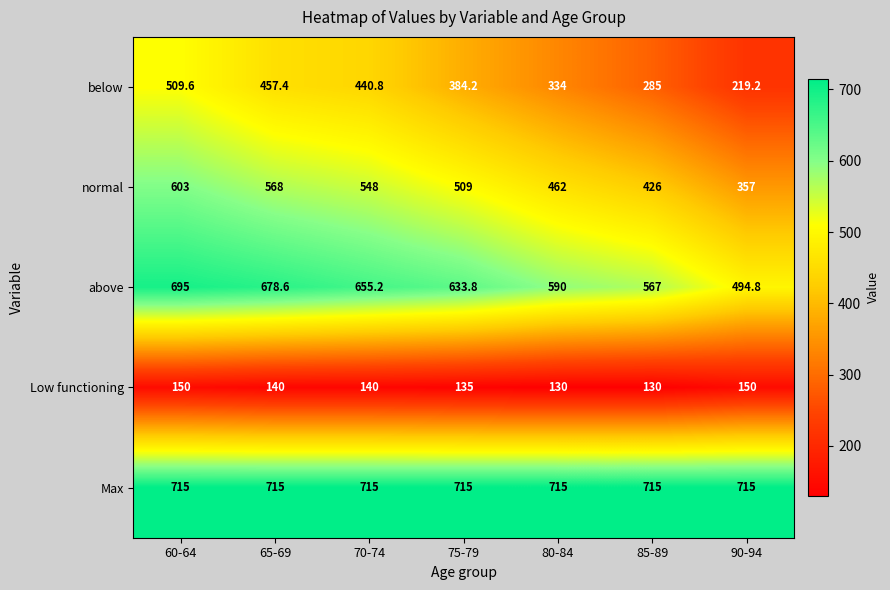

At which category is the sum across all series the highest?

60-64